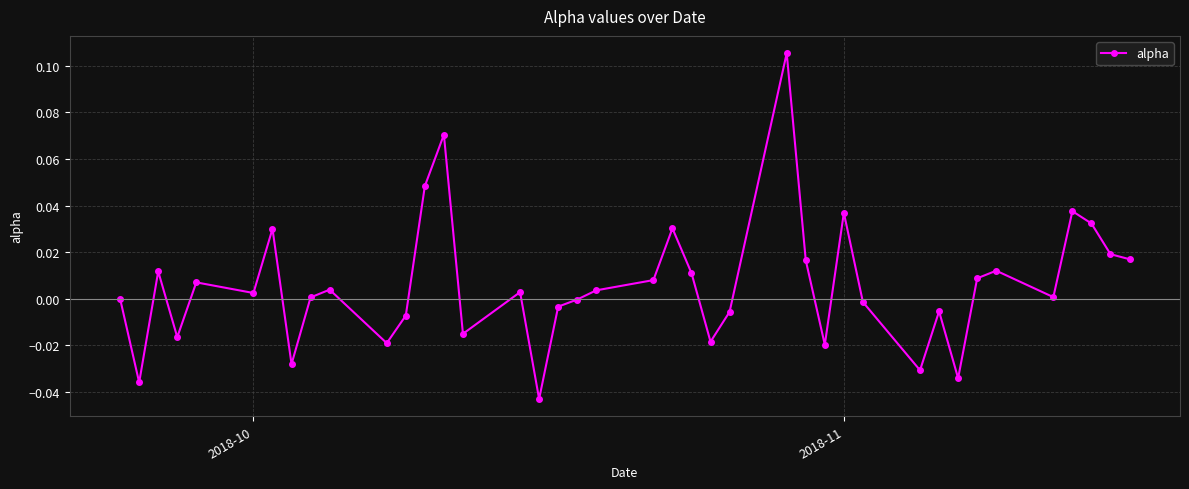

How many distinct data groups are displayed?

1